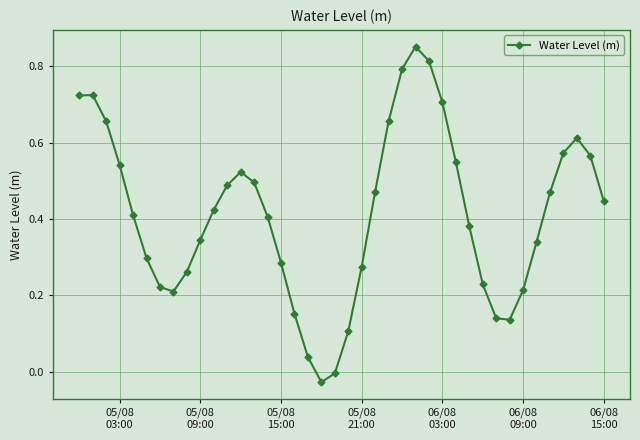

True or false: the data has more than 0 interior local peaks.

True